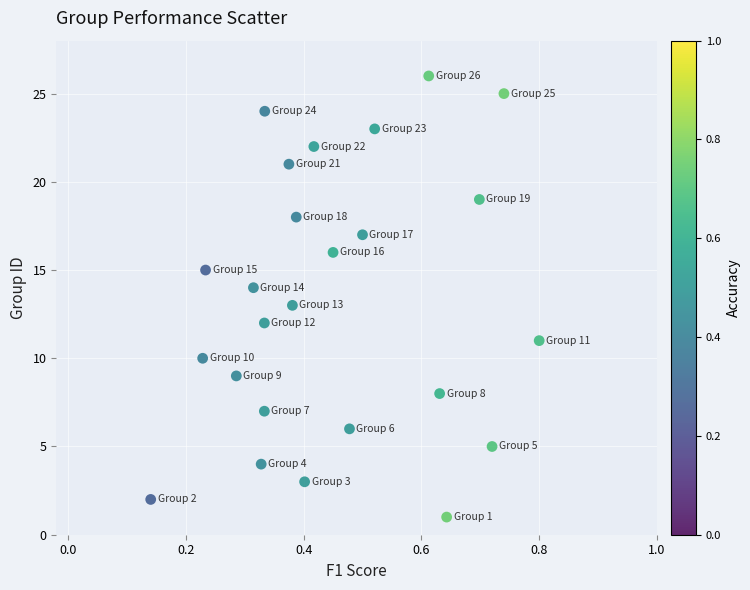

What is the range of Y values (max minus min)?

25